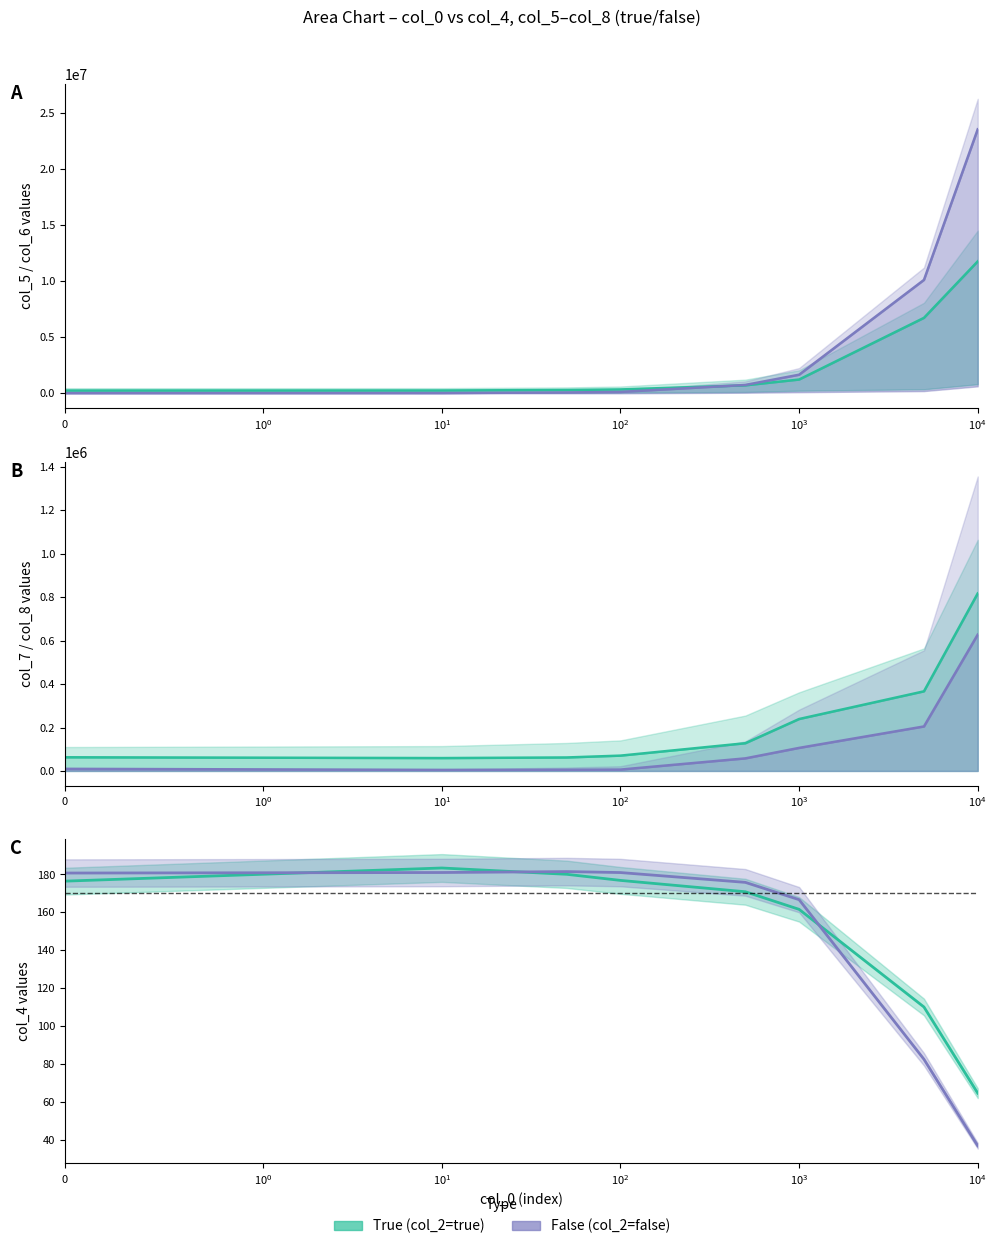

True or false: col_6 (true) has more than 0 interior local peaks.

False